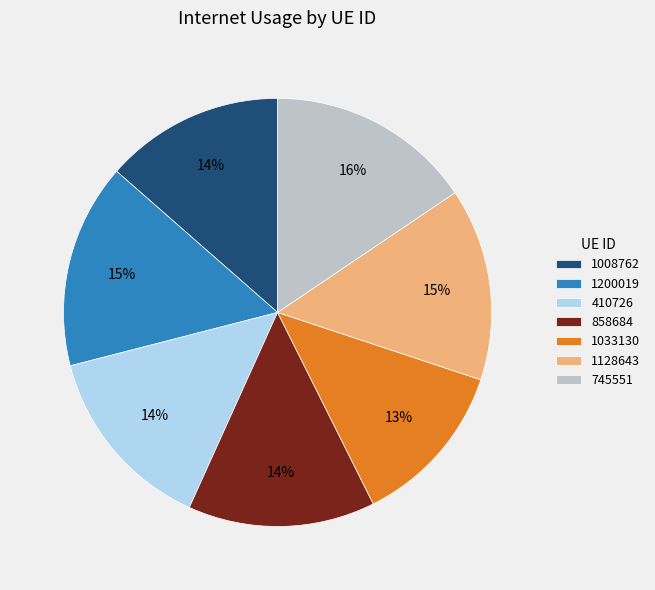

Does 858684 account for over 50% of the chart?

No